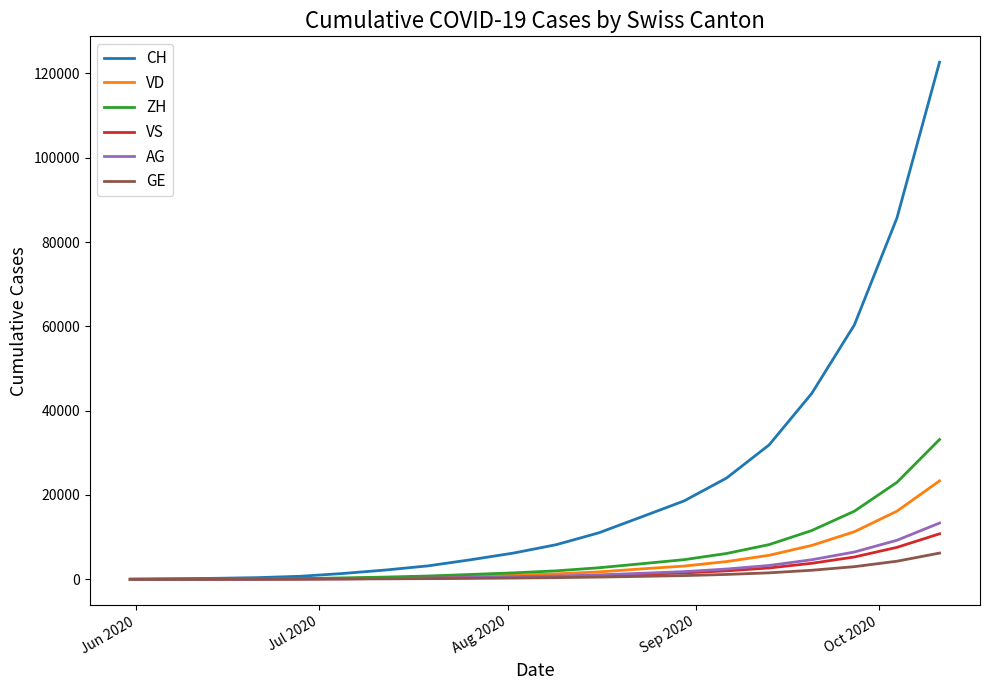

Which series has the largest total across all categories?

CH